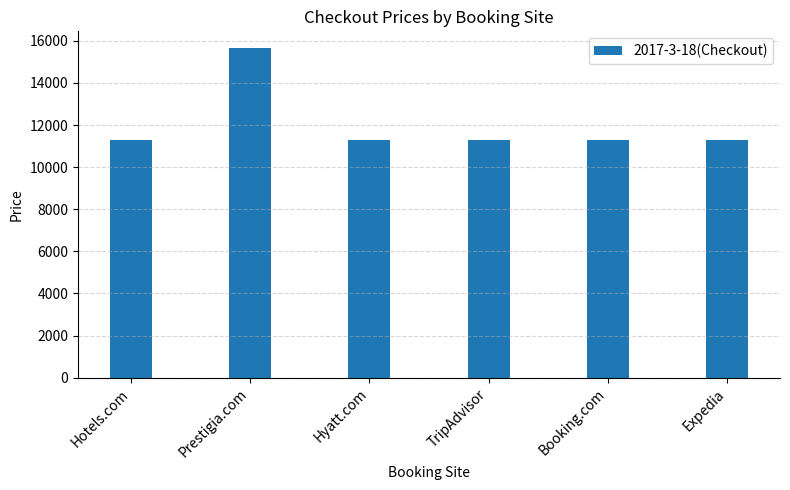

Reading right to left, transcribe all the data shown in this chart.

Expedia=11305	Booking.com=11305	TripAdvisor=11305	Hyatt.com=11305	Prestigia.com=15668	Hotels.com=11305